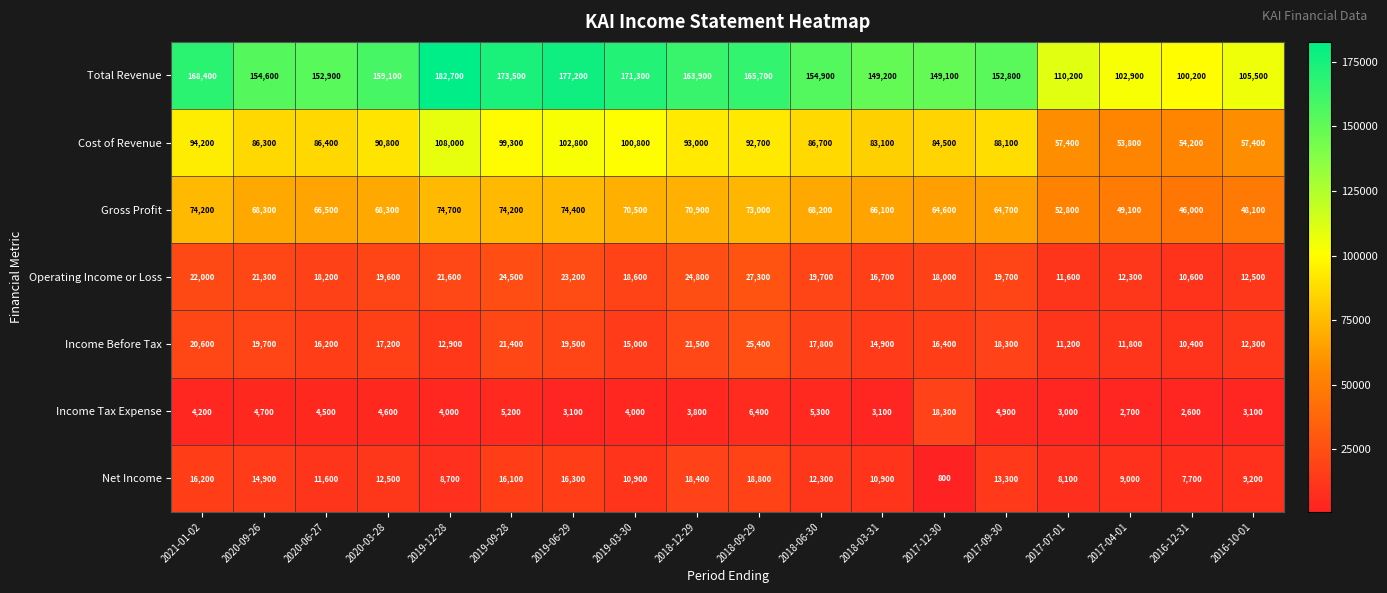

Is it true that Gross Profit equals 20220 at 2017-12-30?

False